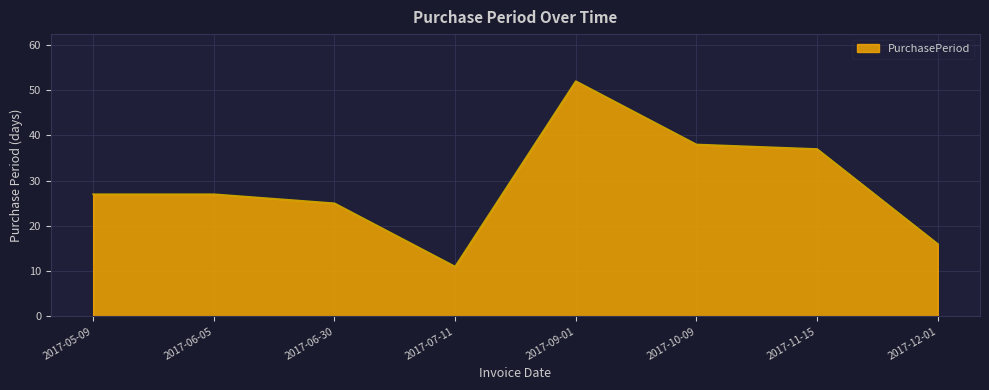

True or false: the data has more than 2 interior local peaks.

False